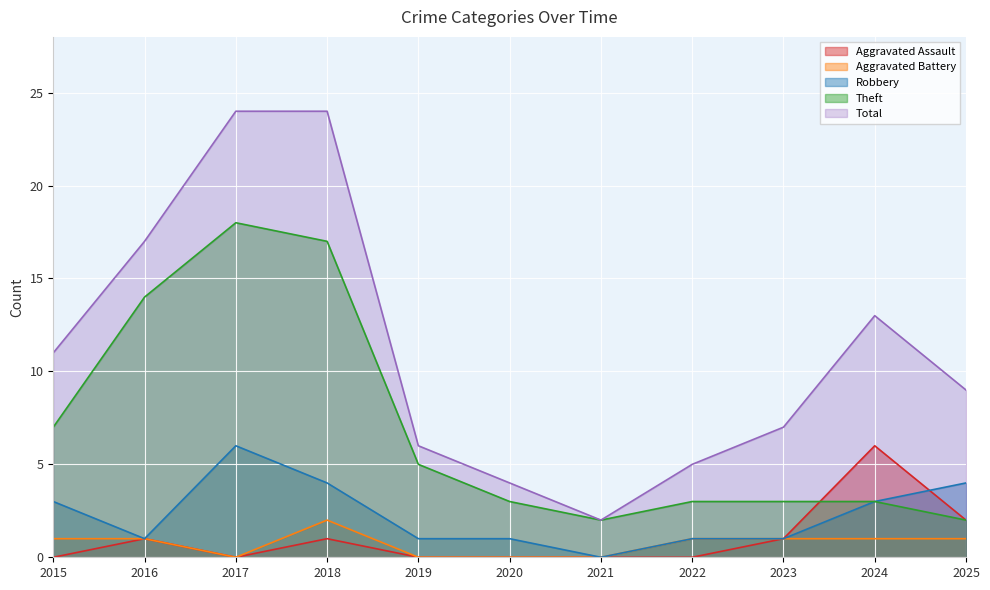

How many series are shown in this chart?

5